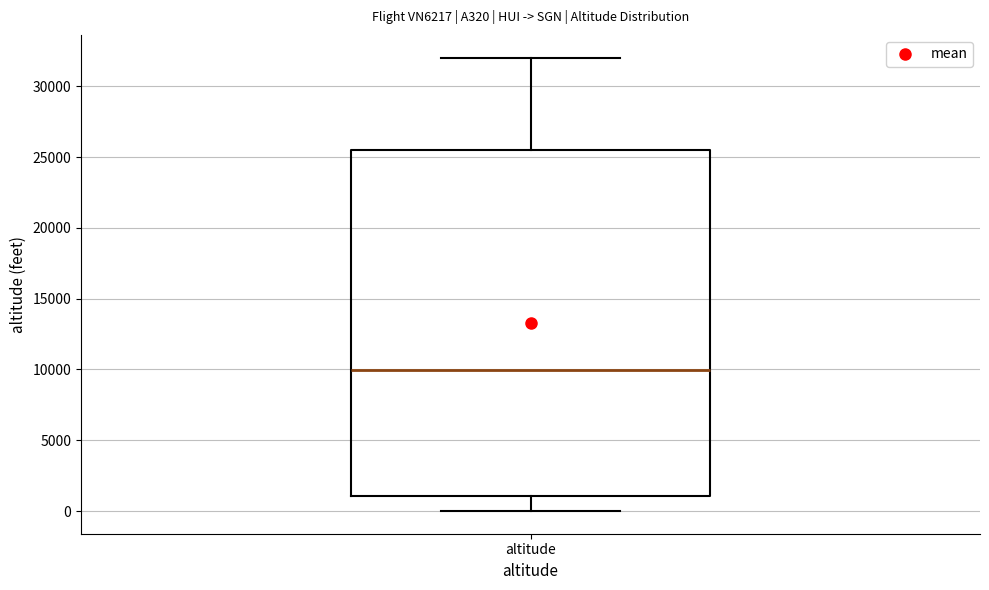

Read this box plot against the y-axis: the position of the median line, the range covered by the box, and the ends of both whiskers. The values are not printed on the chart, so give them approximately, as read against the axis.

median 10000, box 1000 to 25500, whiskers 0 to 32000